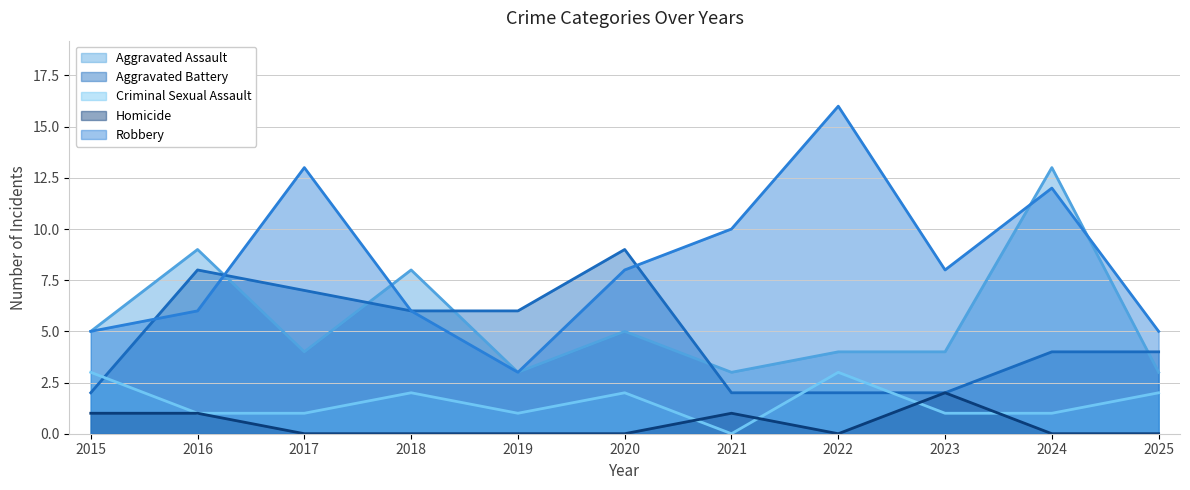

How many lines are shown in the chart?

5